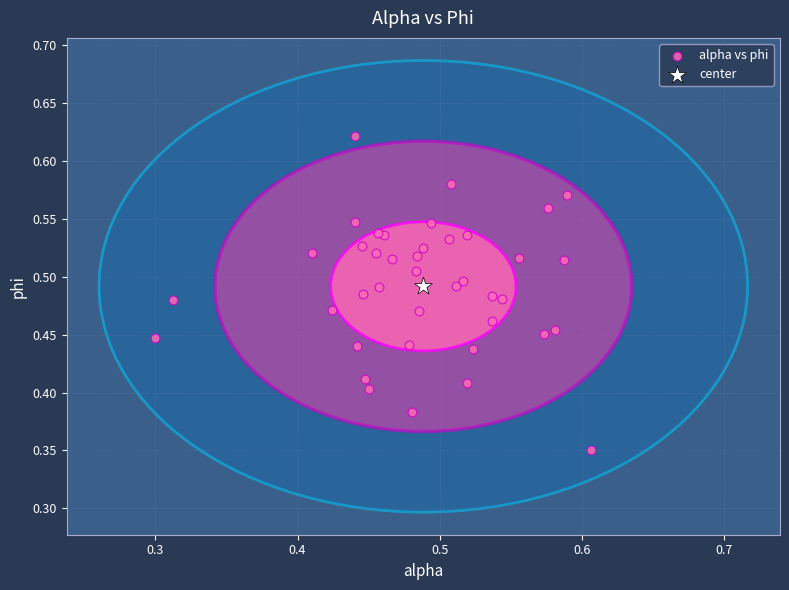

What are all the series names shown in the legend?

alpha vs phi, center